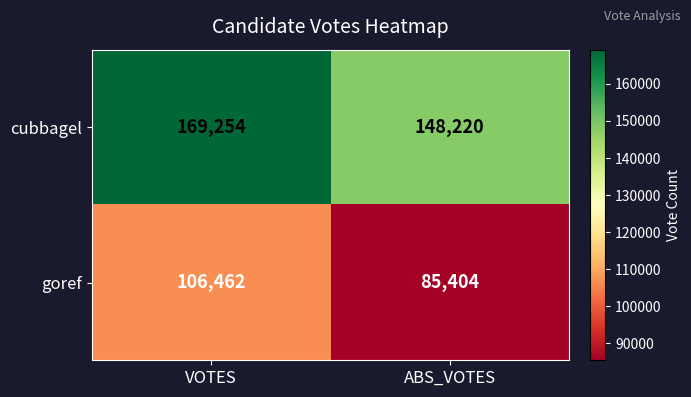

Reading left to right, extract all data points from this chart.

cubbagel: VOTES=169254	ABS_VOTES=148220
goref: VOTES=106462	ABS_VOTES=85404